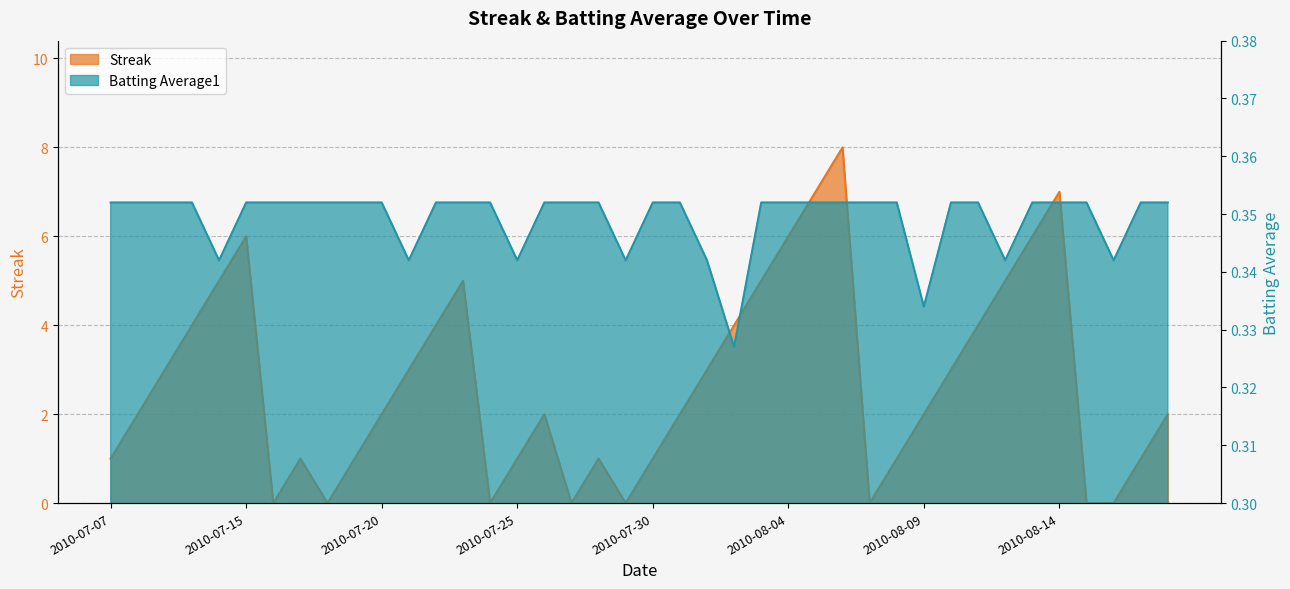

At 22, list the series in order from largest to smallest.

Streak, Batting Average1